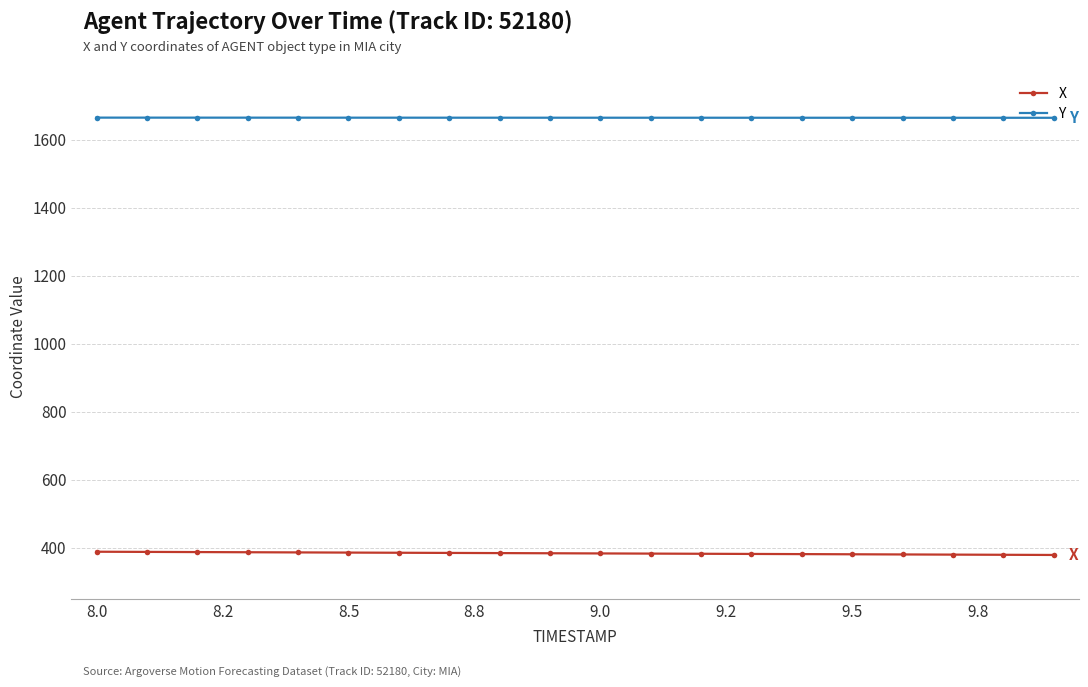

At how many categories does at least one series exceed 748?

20